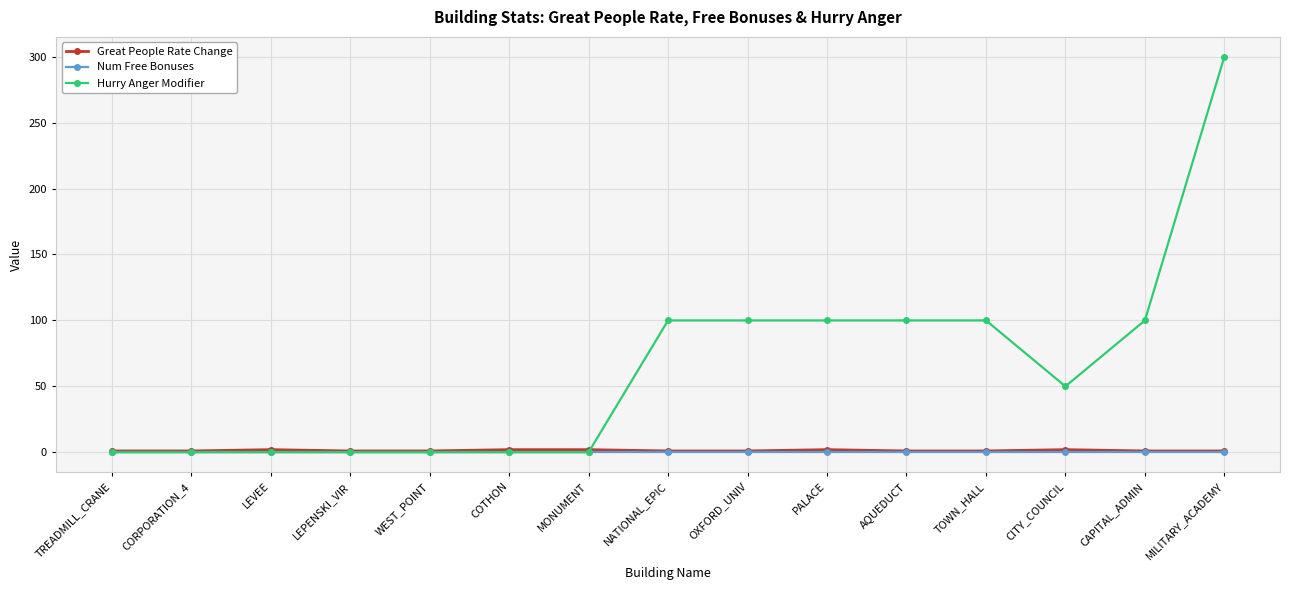

How many lines are shown in the chart?

3